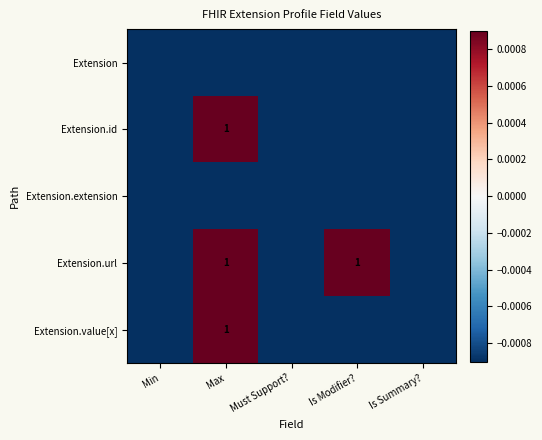

The Extension.url series shows 1.8 at Max. True or false?

False